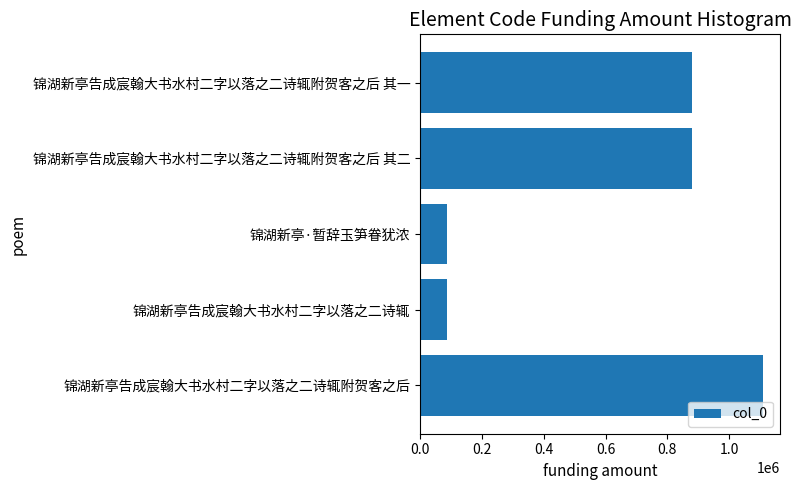

Are the bars grouped side by side (vs. stacked)?

No